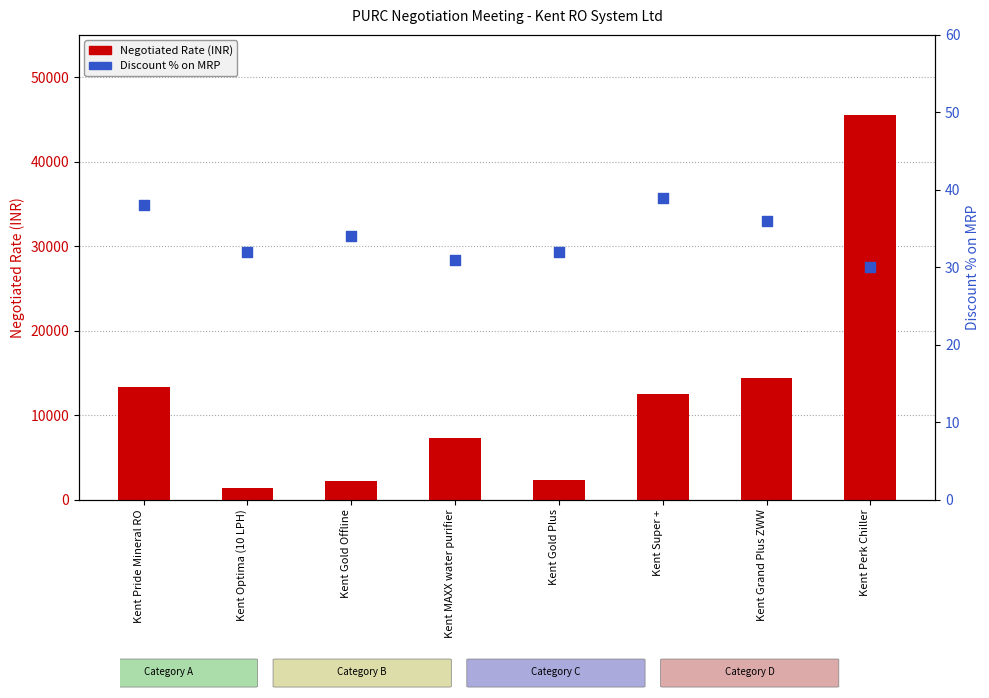

Which series has the largest Y range (max minus min)?

Negotiated Rate (INR)